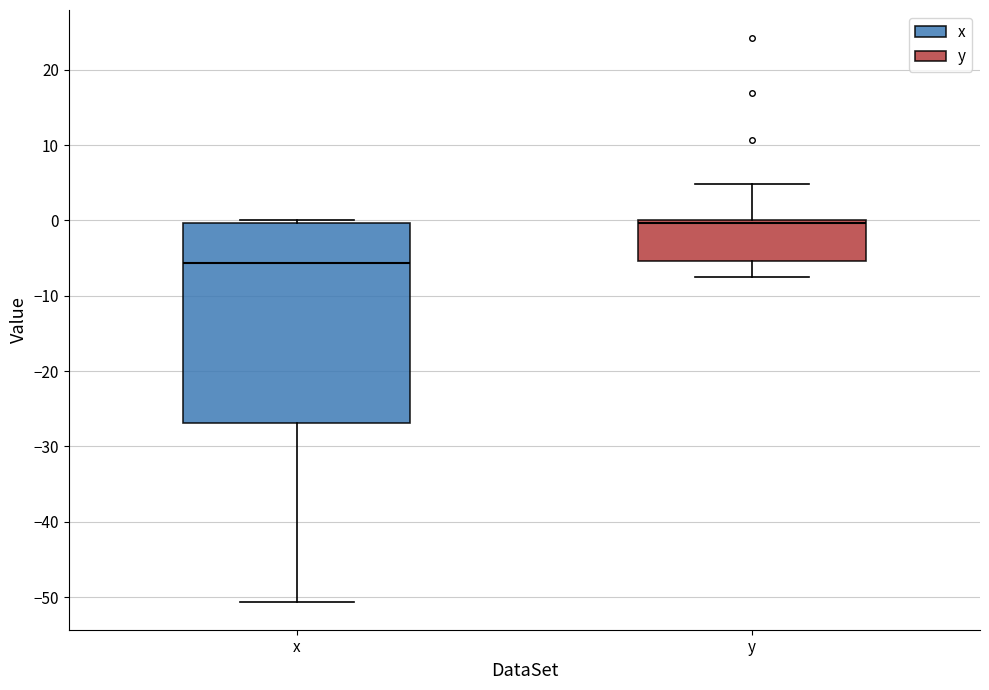

Reading left to right, read every box against the y-axis: the position of its median line, the range the box covers, and the ends of its whiskers. The values are not printed on the chart, so give them approximately, as read against the axis.

x: median -6, box -27 to 0, whiskers -51 to 0 (just above the box's upper edge)
y: median 0 (just below the box's upper edge), box -5 to 0, whiskers -7 to 5